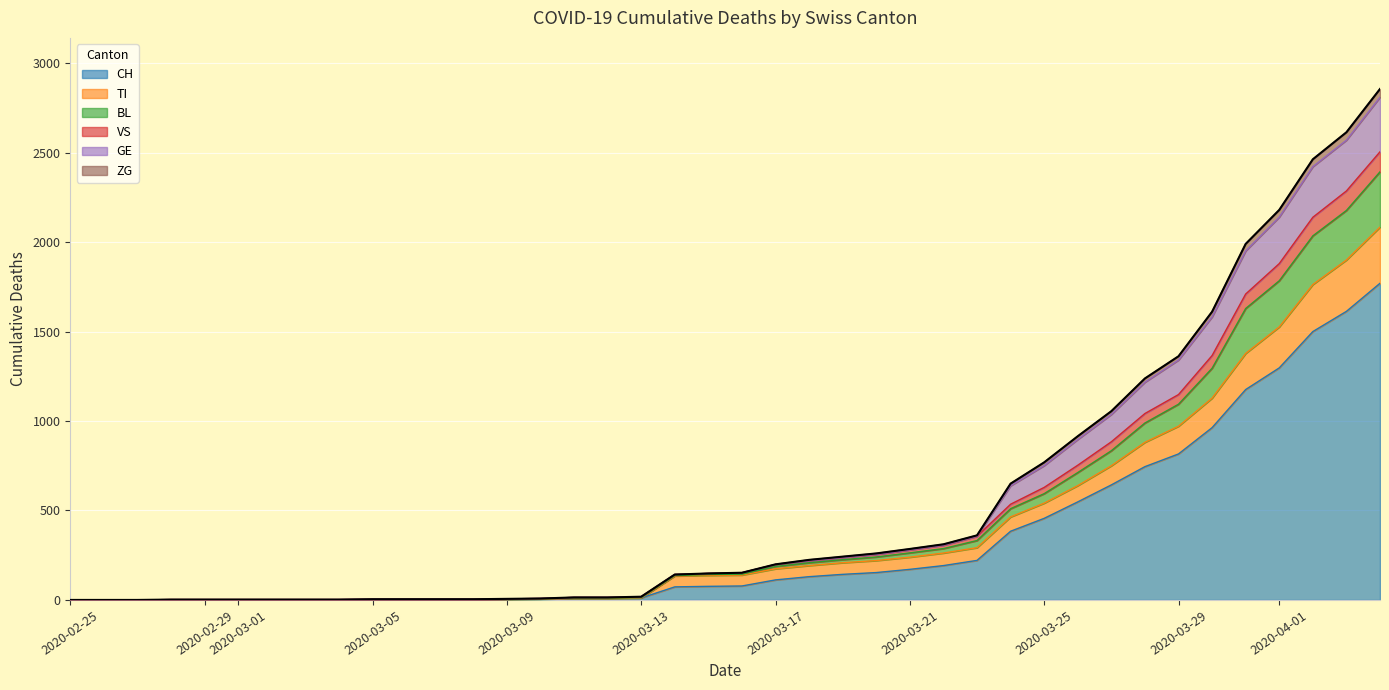

What position from the right is 2020-03-19?

17